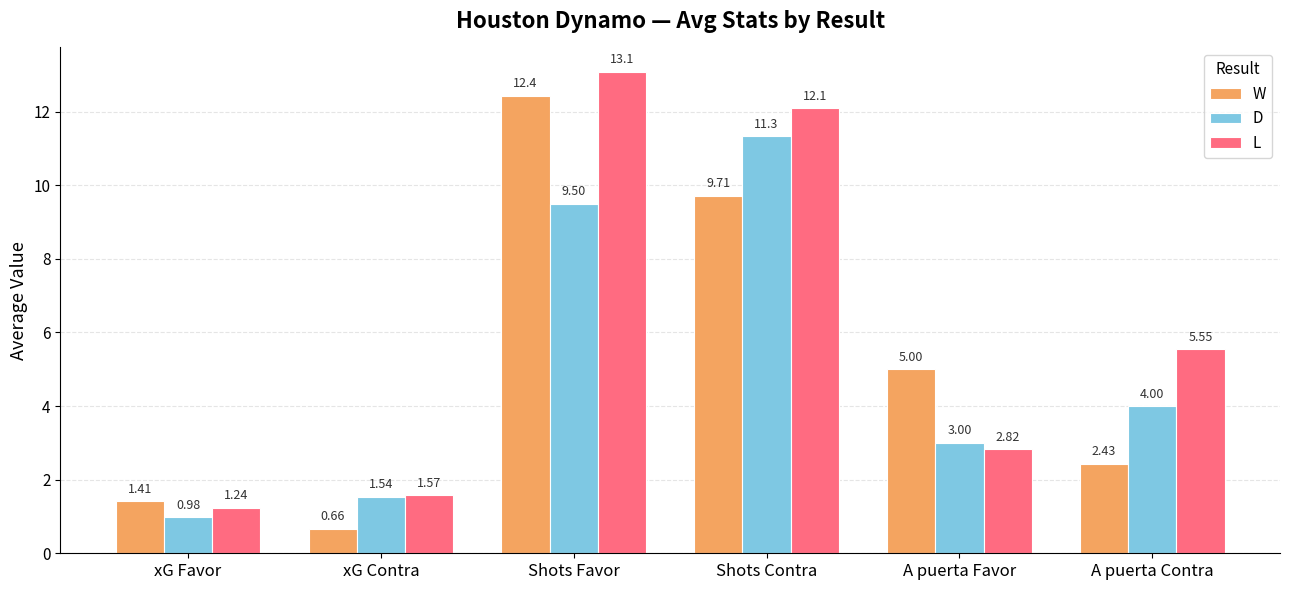

What is the difference between the maximum and second lowest values in the W series?

11.0